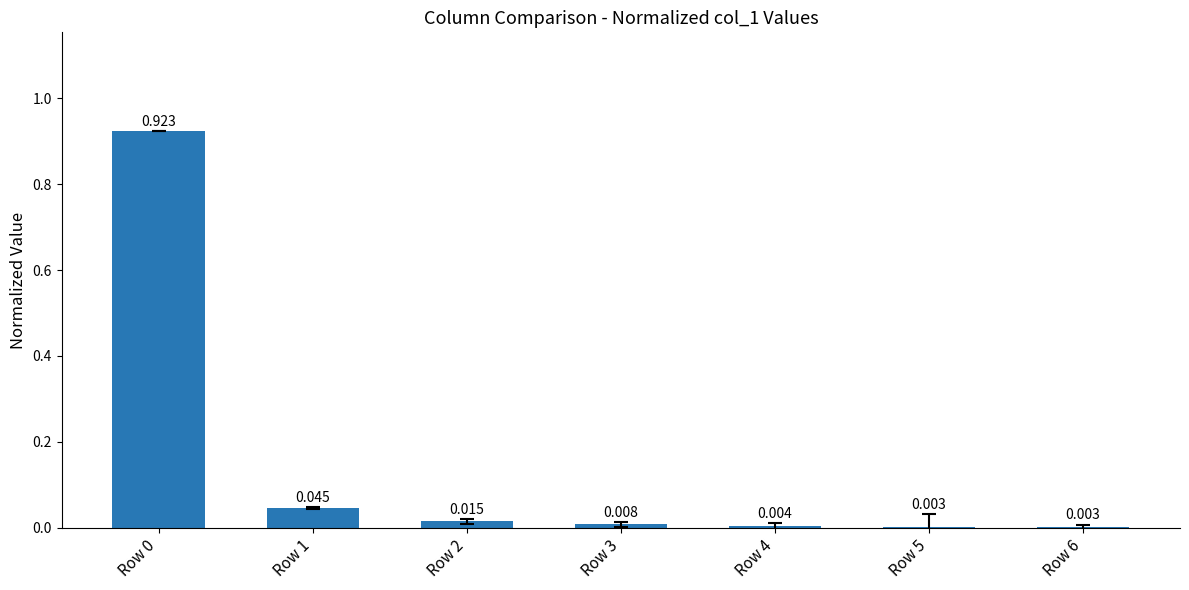

The chart shows a value of 0.0 at Row 3. True or false?

True